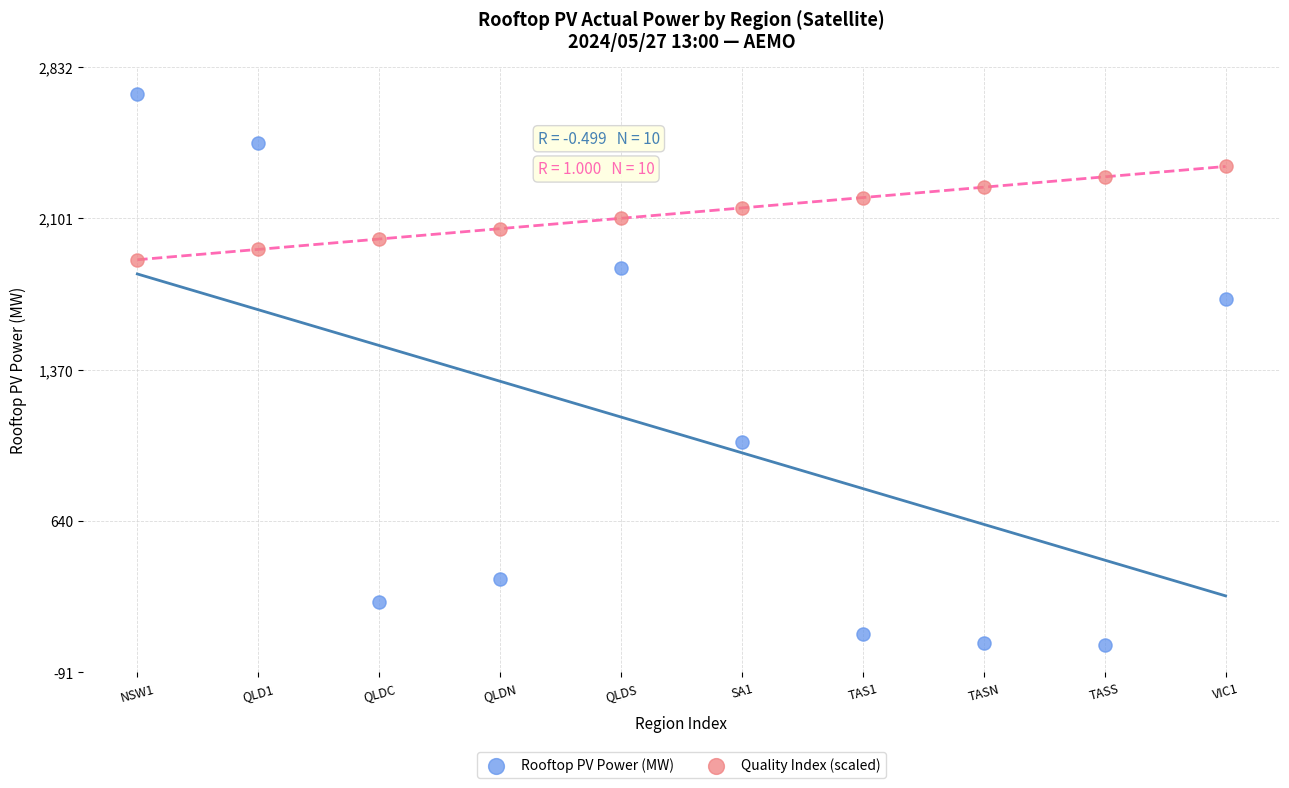

What are all the series names shown in the legend?

Rooftop PV Power (MW), Quality Index (scaled)